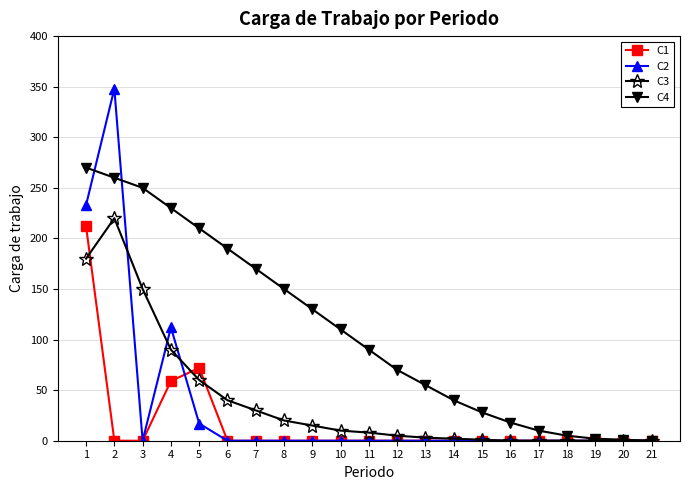

Is the value of C3 at 8 greater than the value of C1 at 21?

Yes